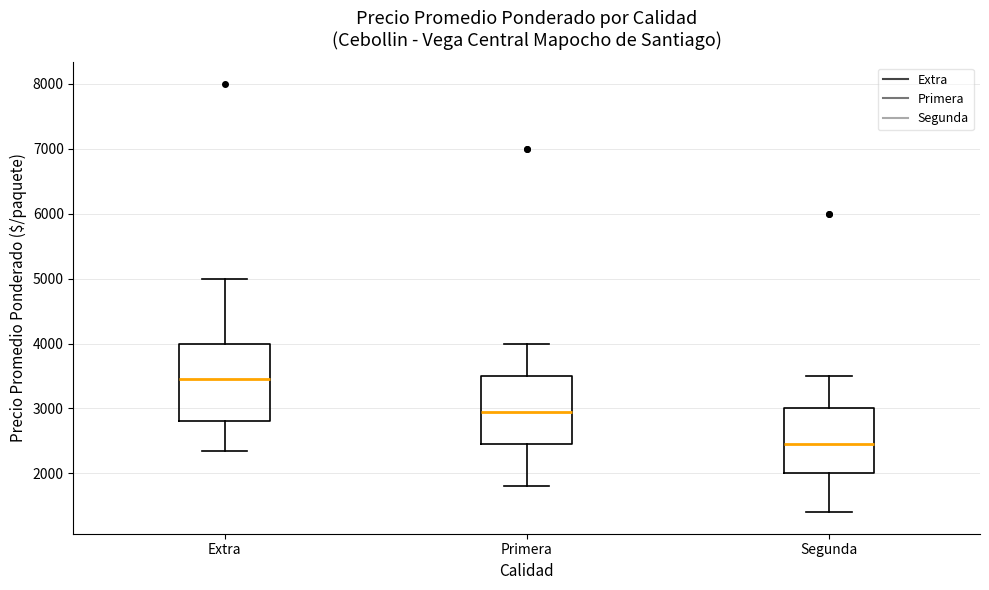

Which box is the tallest, from its lower edge to its upper edge?

Extra